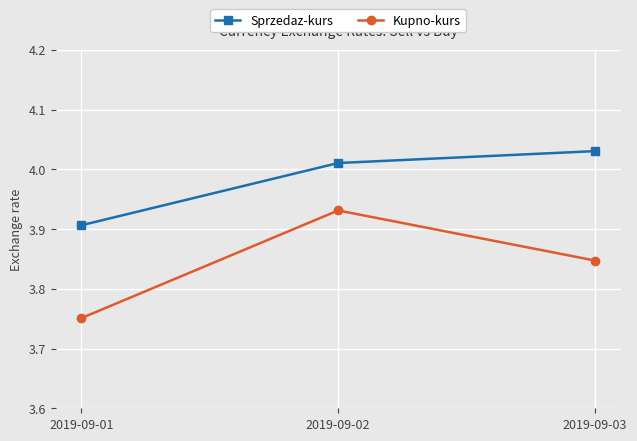

Rank the series by their maximum value, from highest to lowest.

Sprzedaz-kurs, Kupno-kurs